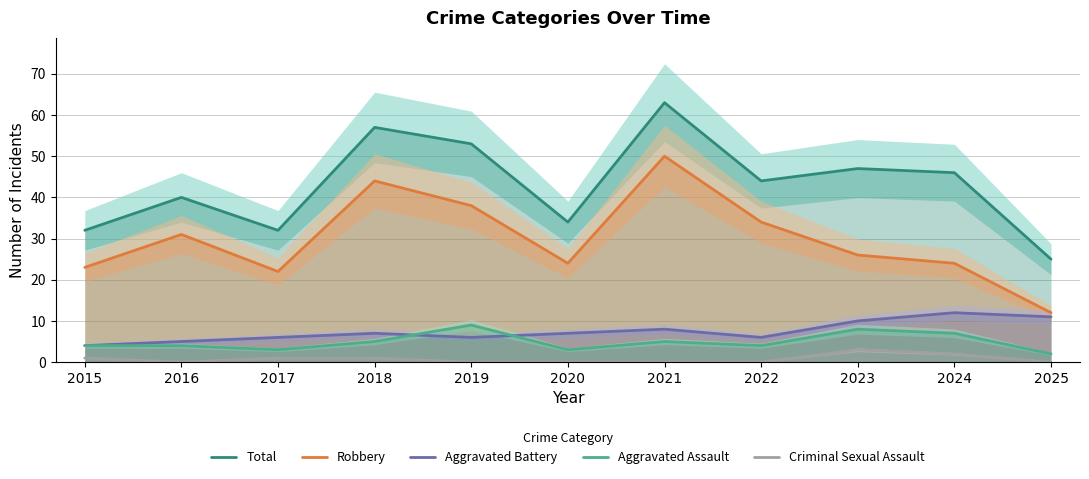

True or false: Criminal Sexual Assault and Robbery cross at least once.

False